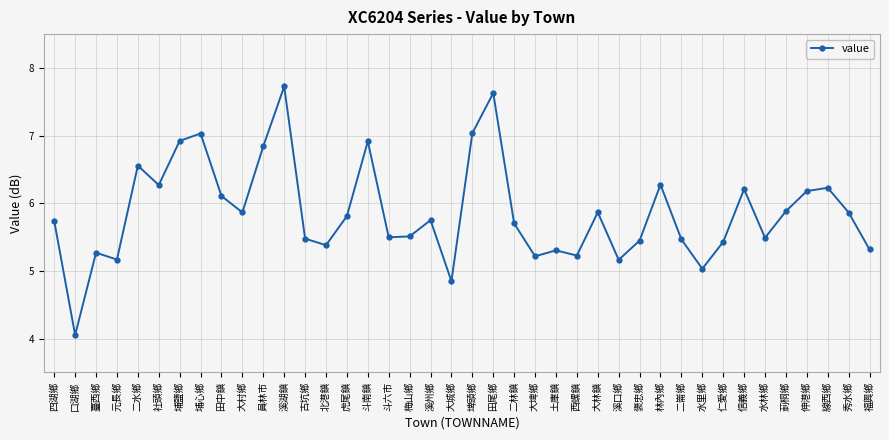

The chart shows a value of 8.2 at 溪州鄉. True or false?

False